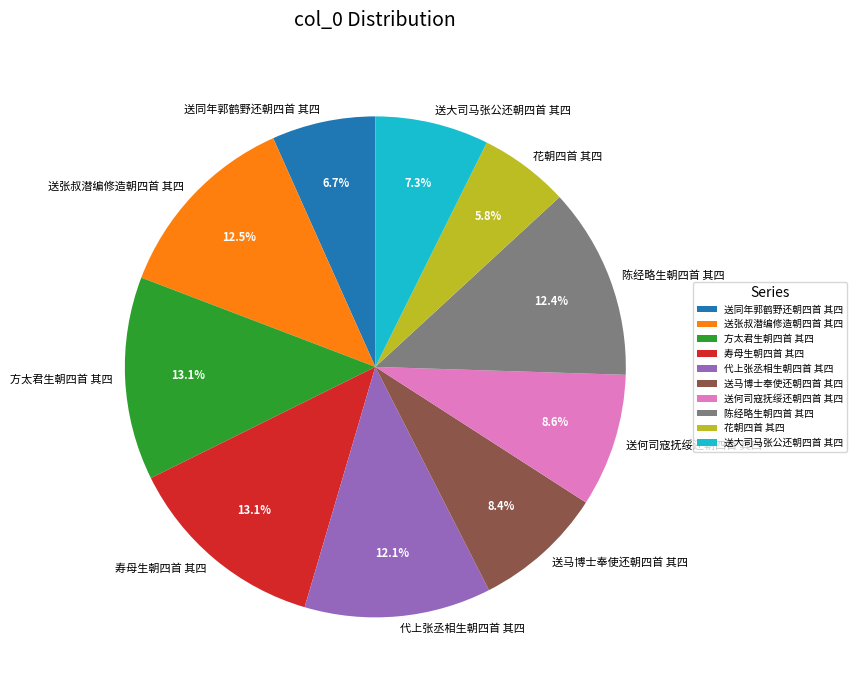

Which slice is the smallest?

花朝四首 其四